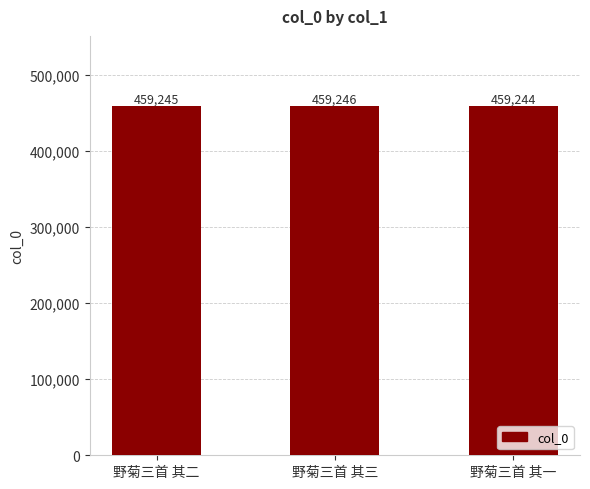

How many bars are there in total?

3